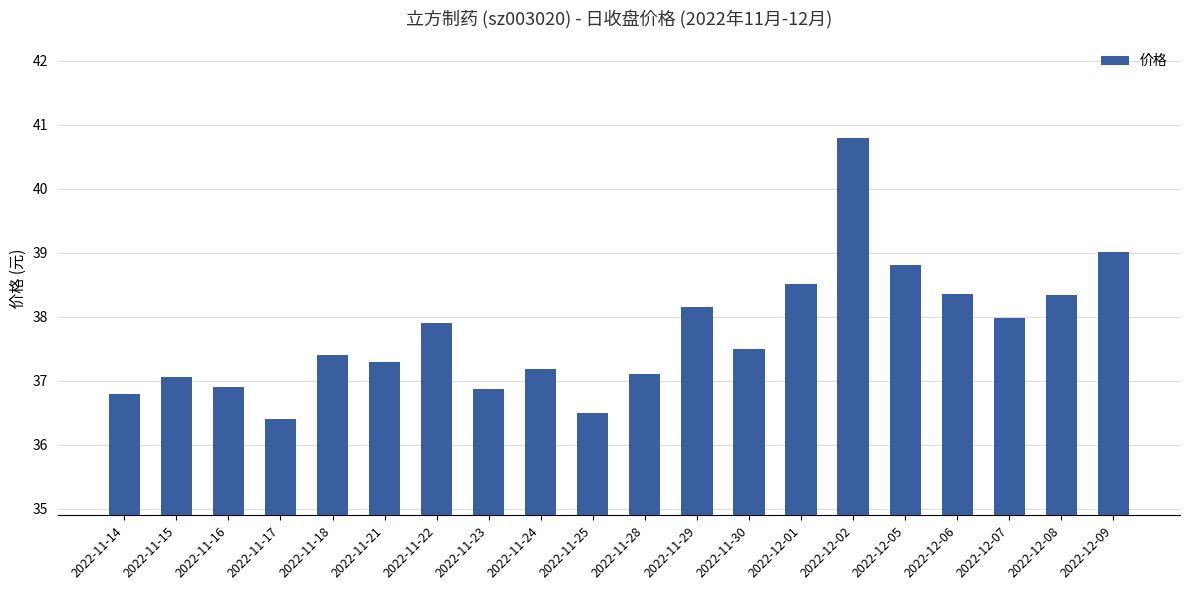

Is it true that the value at 2022-11-23 is 22.8?

False